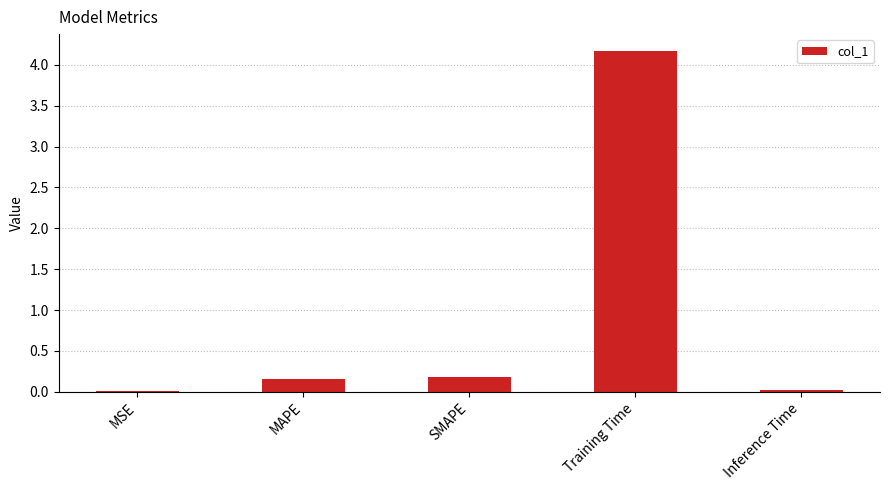

What is the greatest value displayed?

4.2